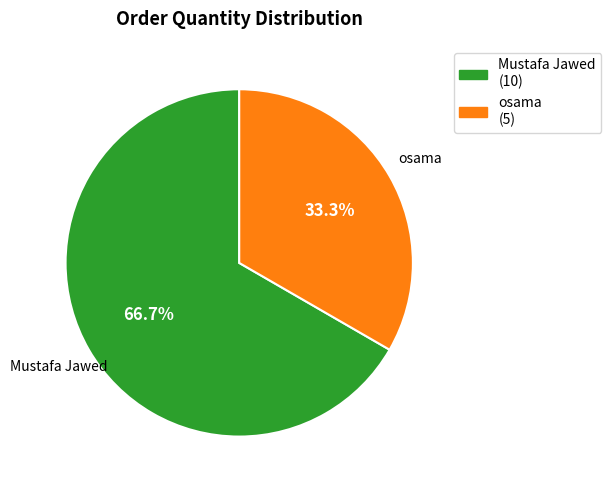

What percentage is the osama slice, to the nearest percent?

33%